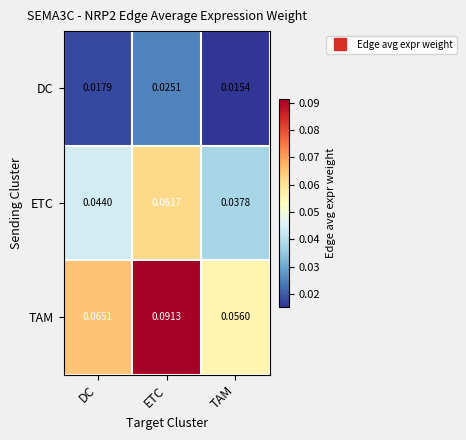

List the series in order of their peak value, highest first.

TAM, ETC, DC